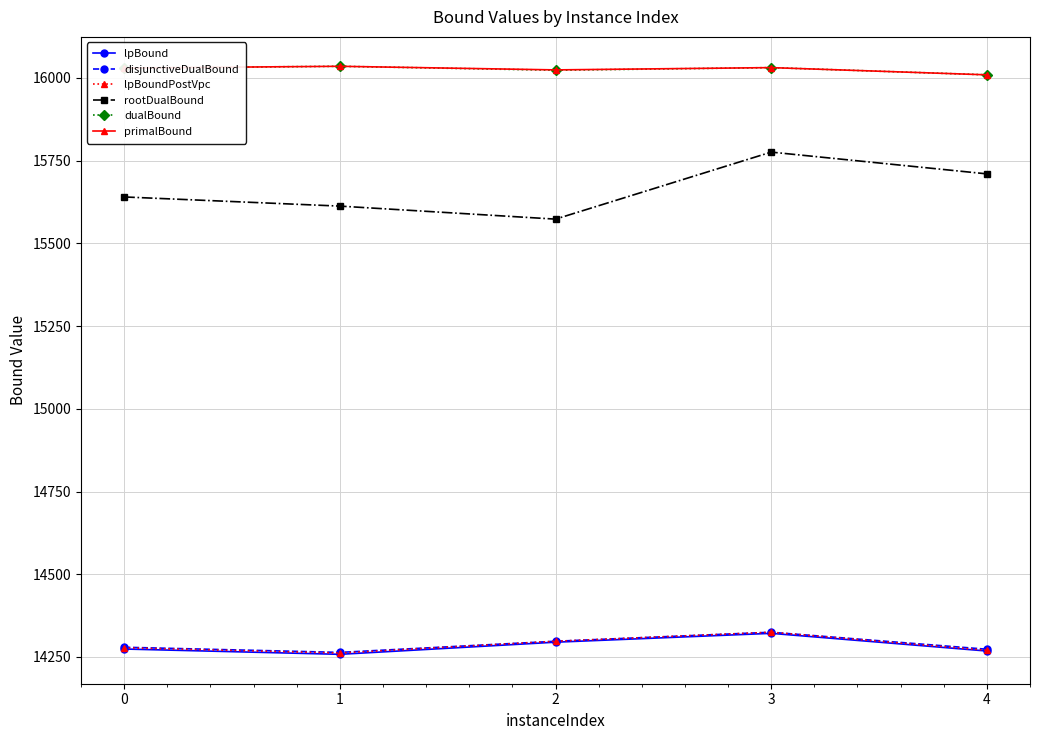

What is the sum of all disjunctiveDualBound values?

71439.0